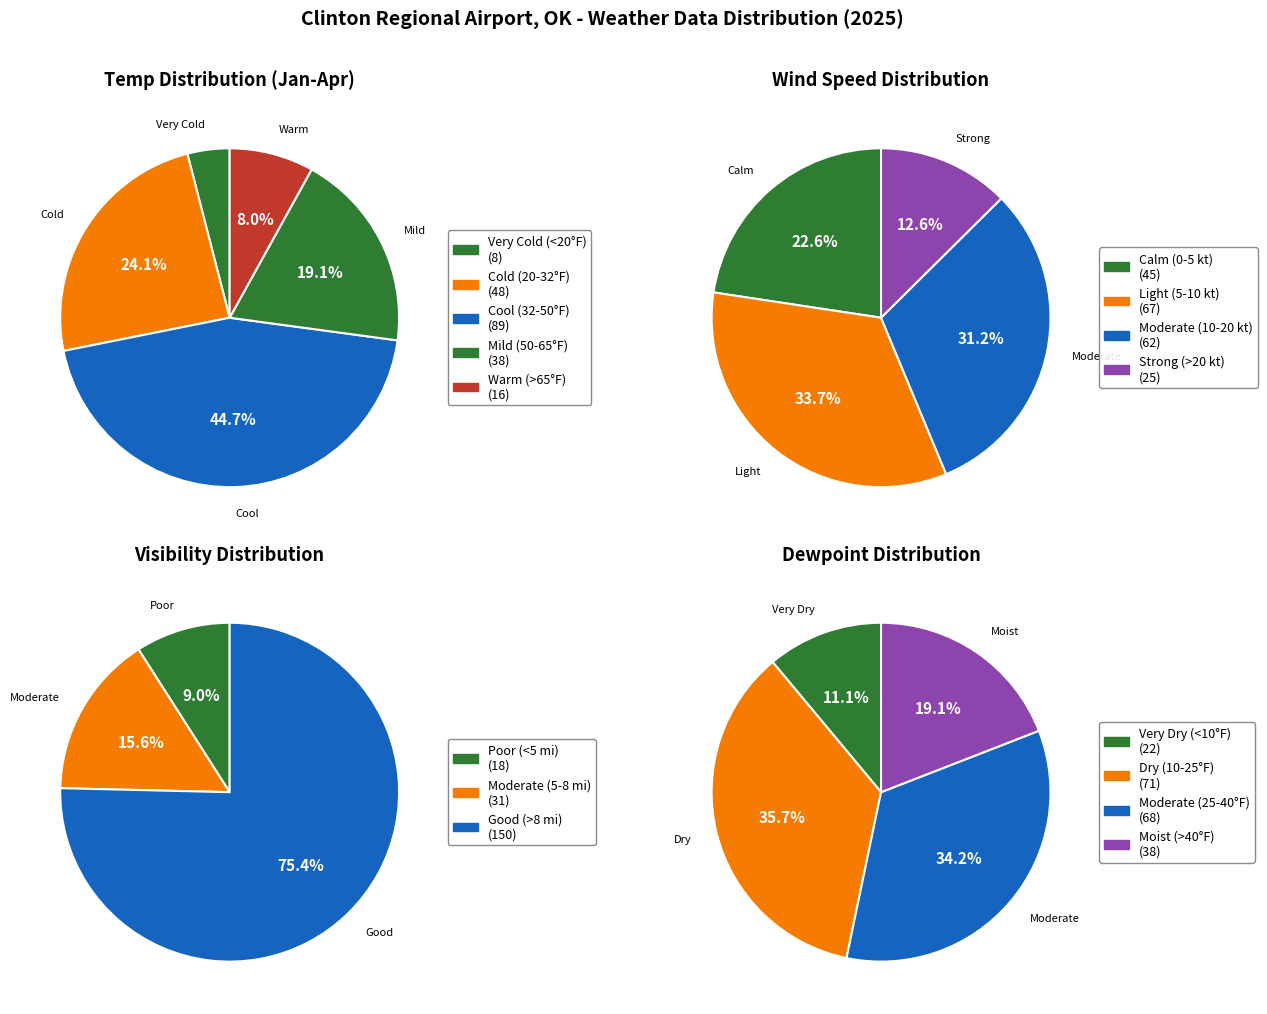

How many segments does this pie chart have?

5